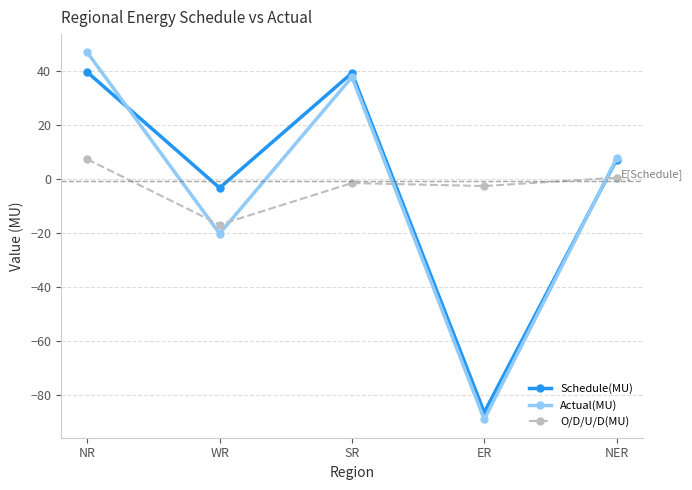

Rank the series by their maximum value, from lowest to highest.

O/D/U/D(MU), Schedule(MU), Actual(MU)